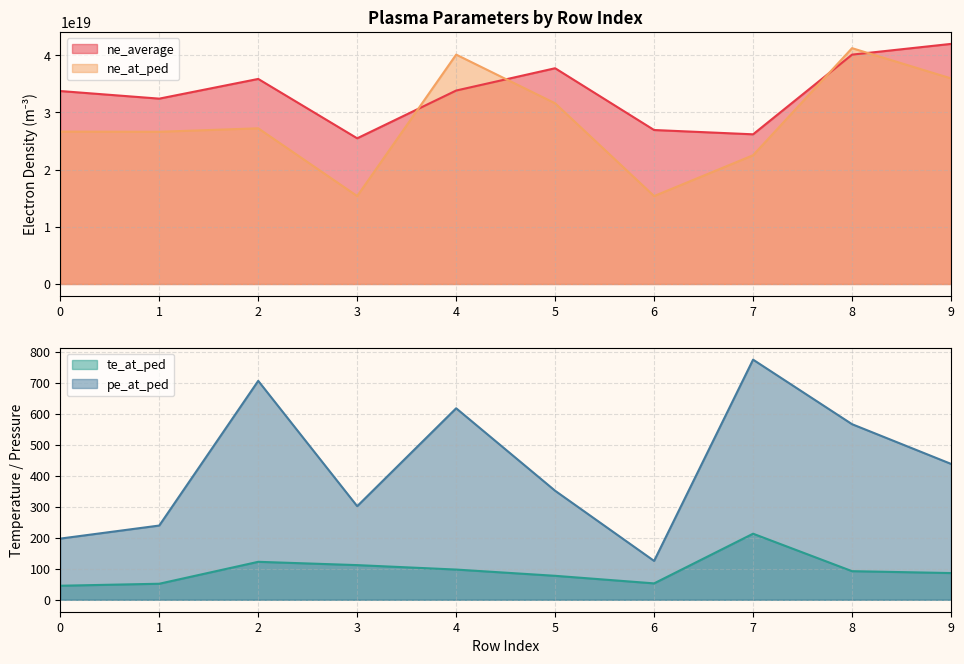

What is the average value of the pe_at_ped series?

431.8